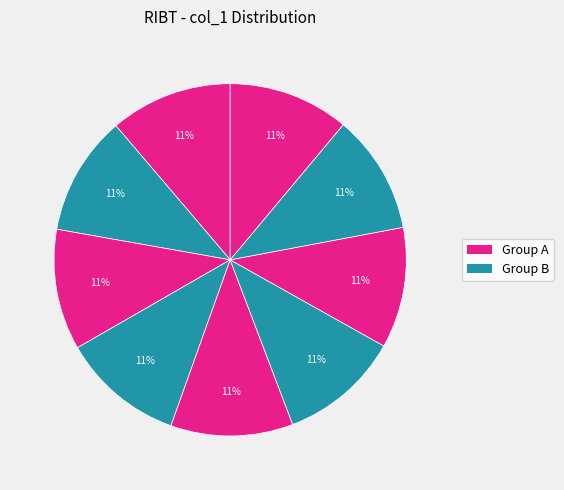

Count the number of slices in the pie.

9